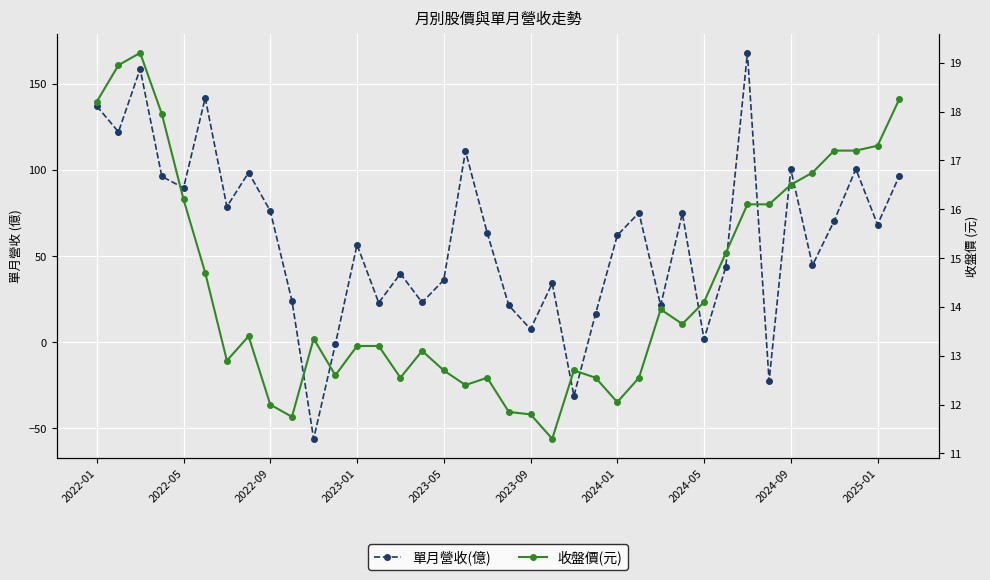

True or false: 收盤價(元) and 單月營收(億) cross at least once.

True